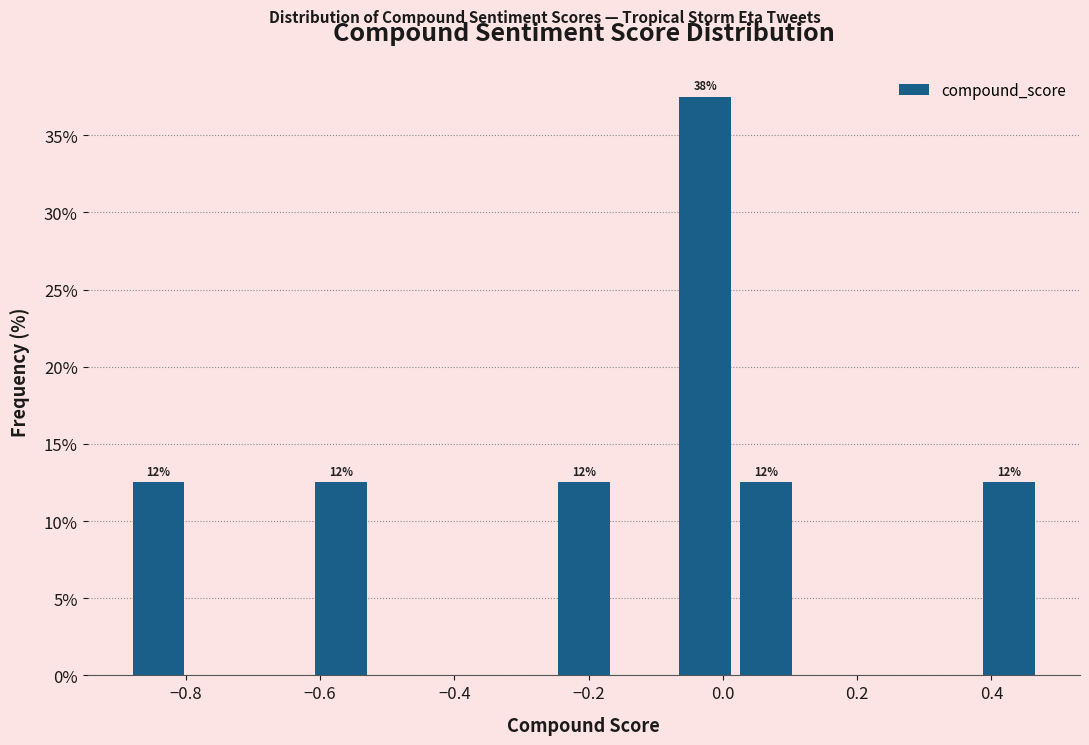

Over which range of the x-axis is the bar tallest?

-0.08 to 0.02